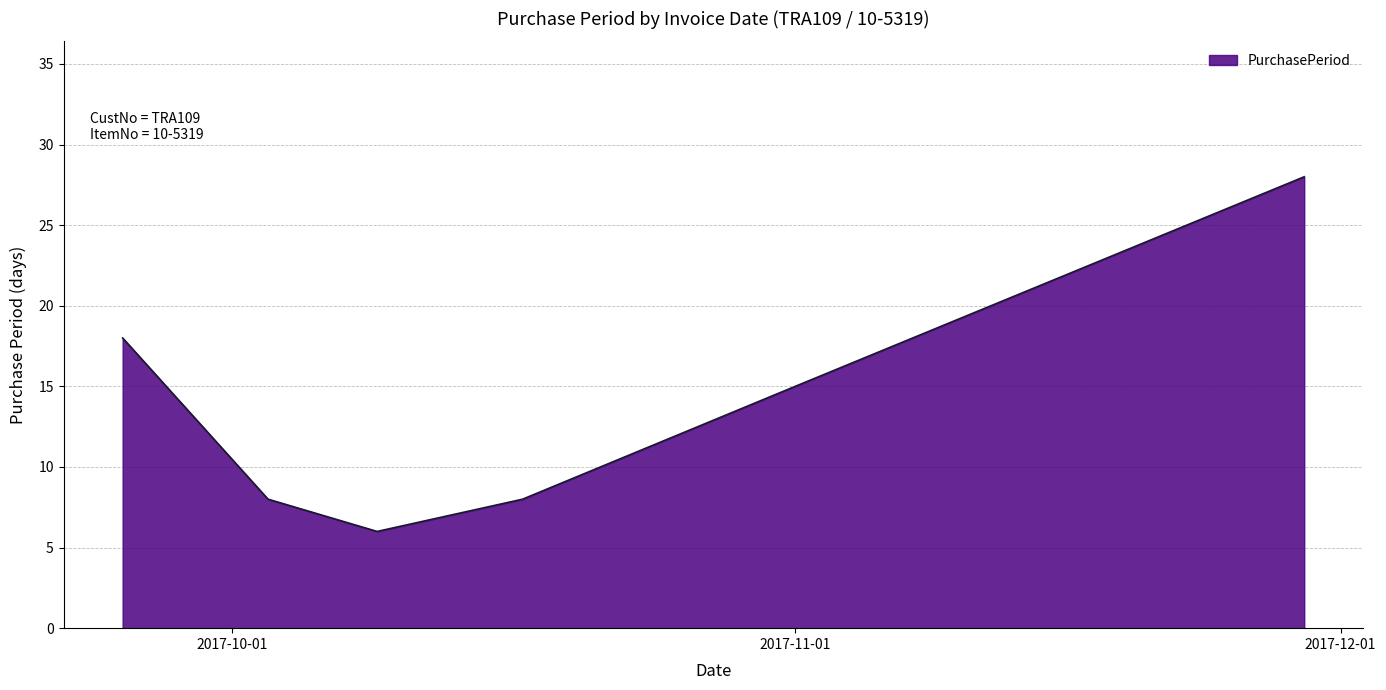

What is the difference between the second highest and second lowest values?

10